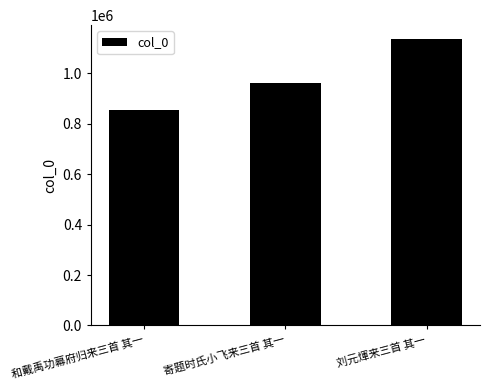

Reading right to left, list all the values displayed in this chart.

1134698	961993	855767